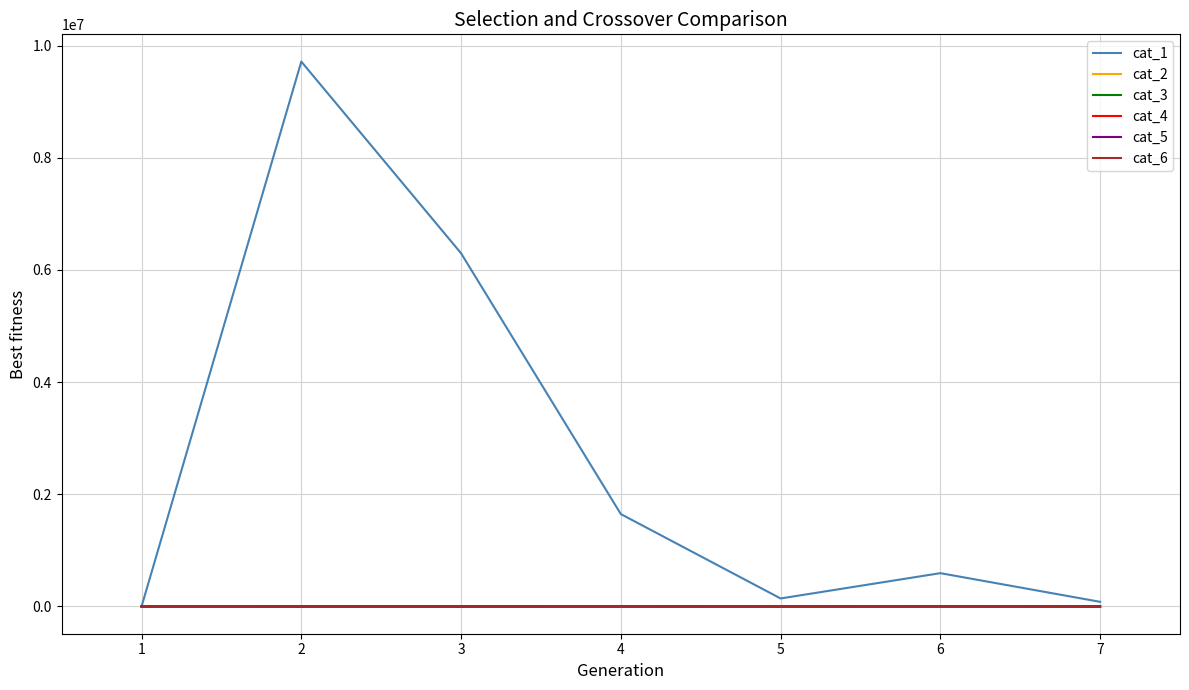

What is the maximum value shown in the chart?

9713919